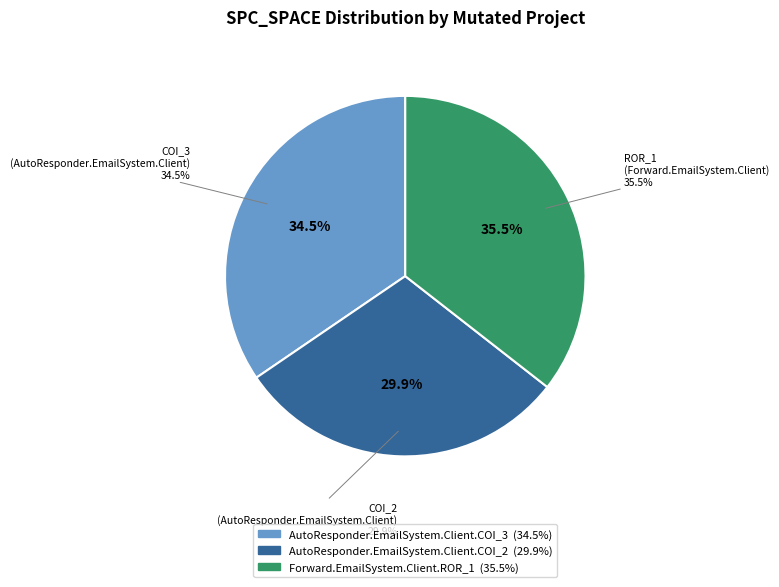

Between AutoResponder.EmailSystem.Client.COI_3 and Forward.EmailSystem.Client.ROR_1, which is larger?

Forward.EmailSystem.Client.ROR_1